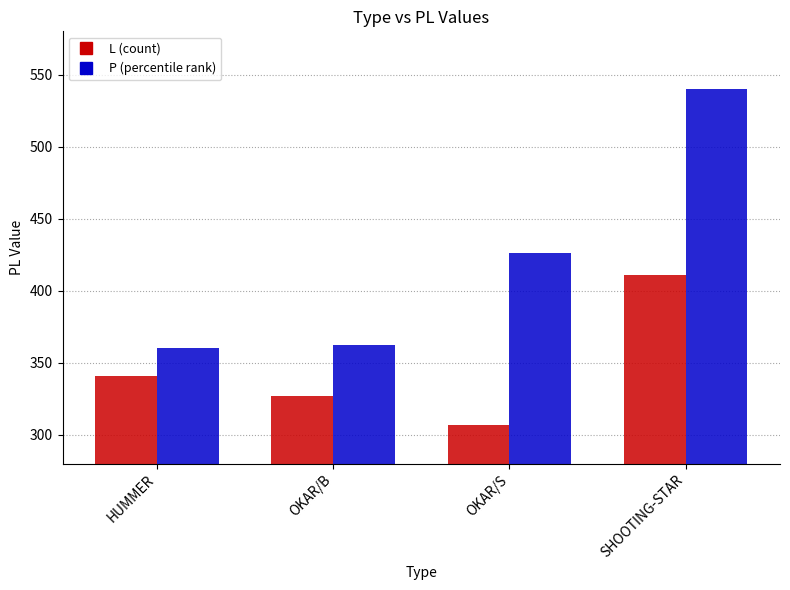

At which category does the chart reach its minimum across all series?

OKAR/S